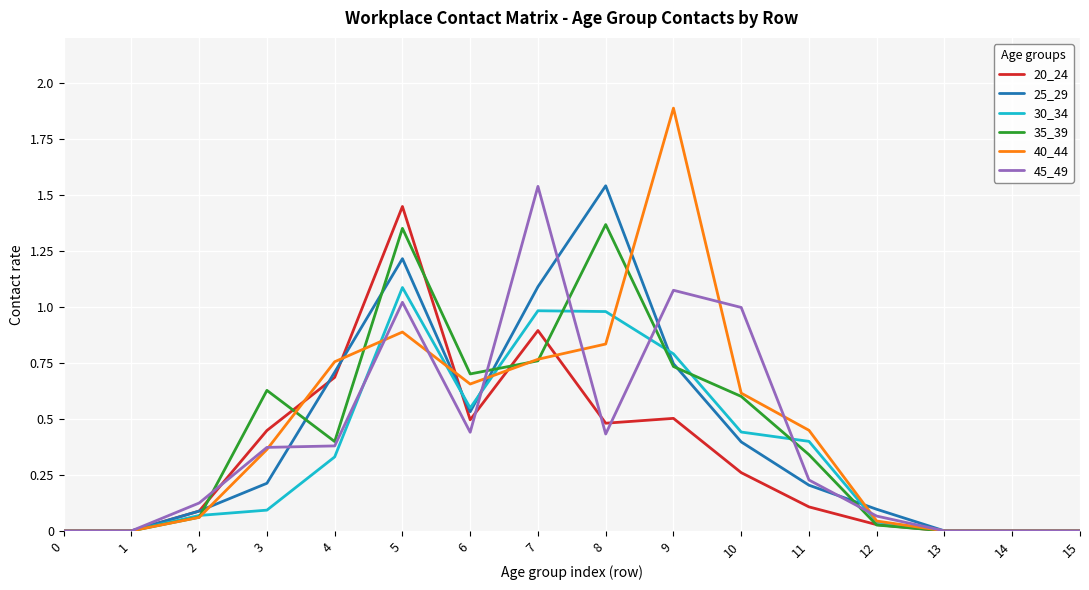

Which series changed the most between 4 and 11?

20_24